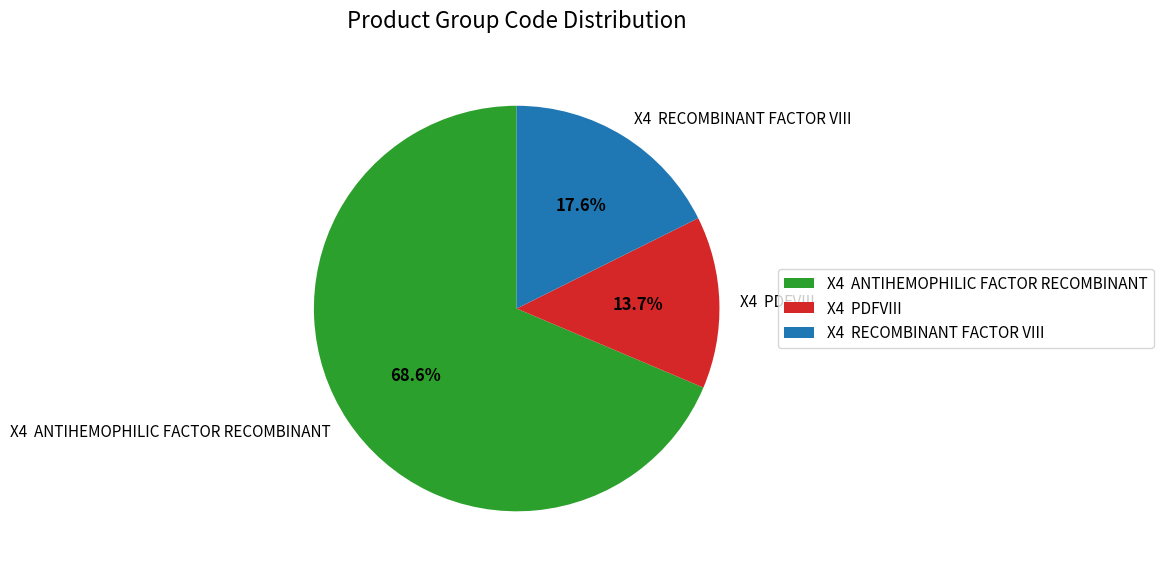

Does X4 ANTIHEMOPHILIC FACTOR RECOMBINANT account for over 50% of the chart?

Yes